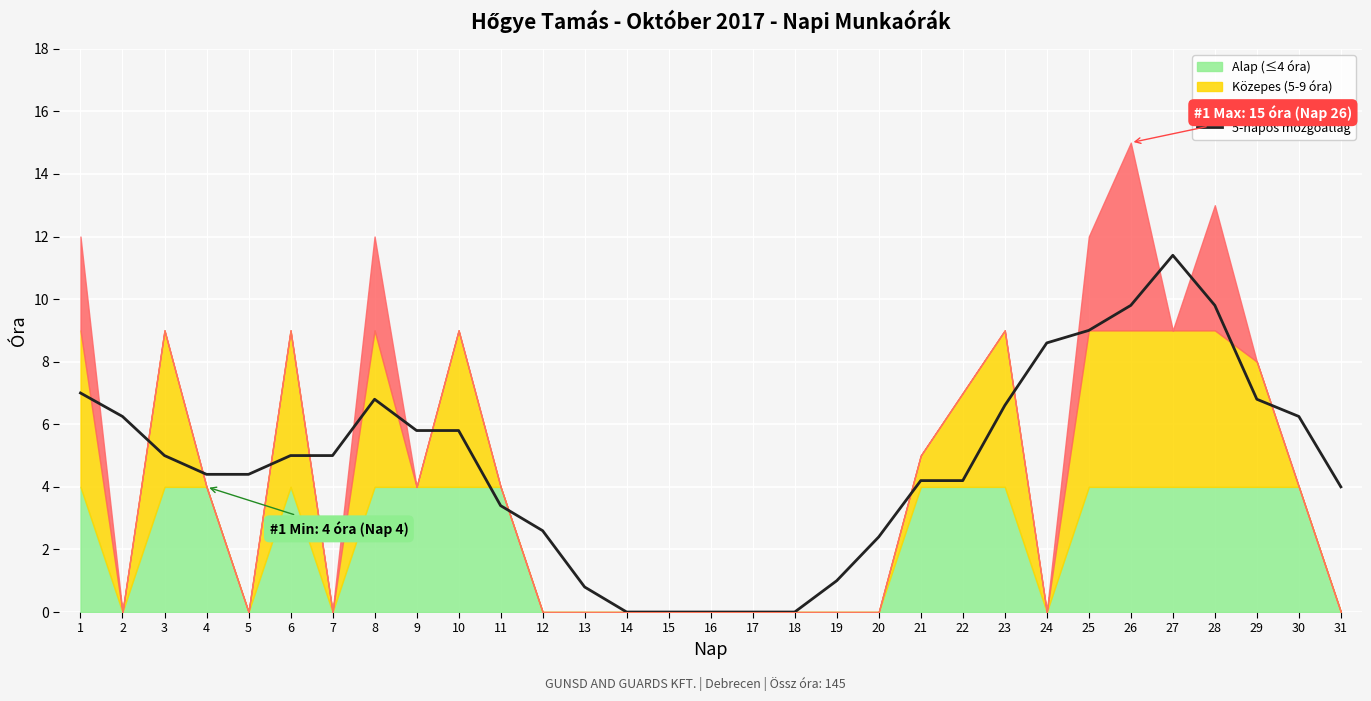

Reading left to right, extract all data points from this chart.

1=7.0	2=6.2	3=5.0	4=4.4	5=4.4	6=5.0	7=5.0	8=6.8	9=5.8	10=5.8	11=3.4	12=2.6	13=0.8	14=0.0	15=0.0	16=0.0	17=0.0	18=0.0	19=1.0	20=2.4	21=4.2	22=4.2	23=6.6	24=8.6	25=9.0	26=9.8	27=11.4	28=9.8	29=6.8	30=6.2	31=4.0